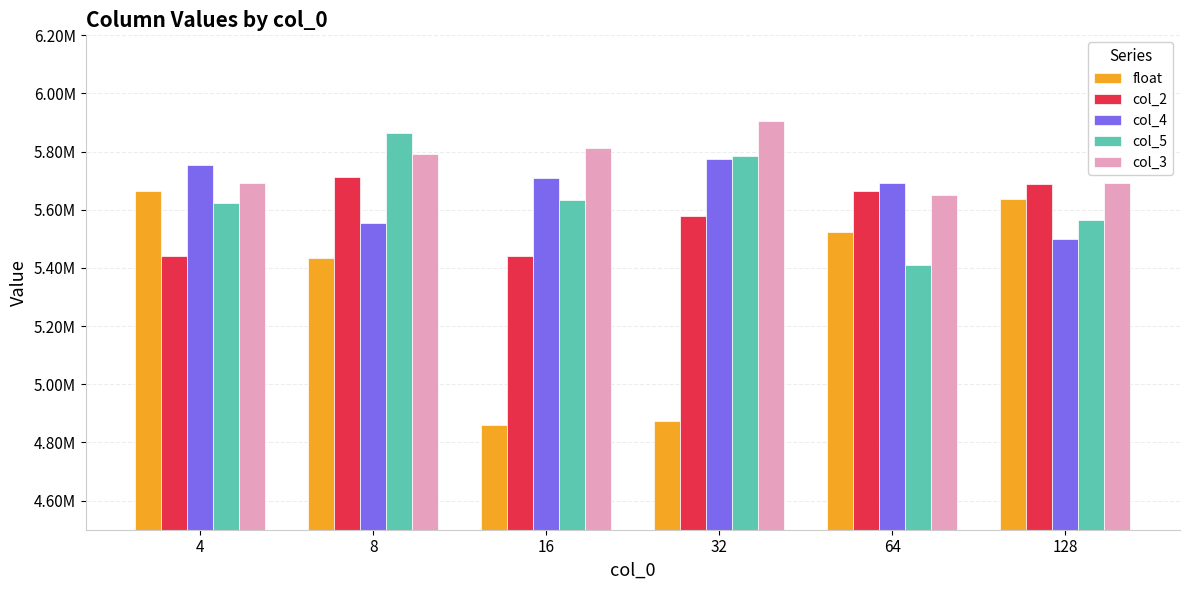

Reading left to right, extract all data points from this chart.

float: 5665305.1	5435757.5	4858685.1	4873531.8	5523763.2	5637614.2
col_2: 5442117.6	5712979.9	5442739.7	5579423.1	5665337.2	5688799.9
col_4: 5753508.2	5554321.3	5709489.7	5776173.3	5690645.1	5500338.3
col_5: 5622557.7	5862867.5	5635136.2	5784158.3	5410084.4	5563591.9
col_3: 5693431.5	5793407.1	5813750.7	5904128.8	5651154.2	5693431.5